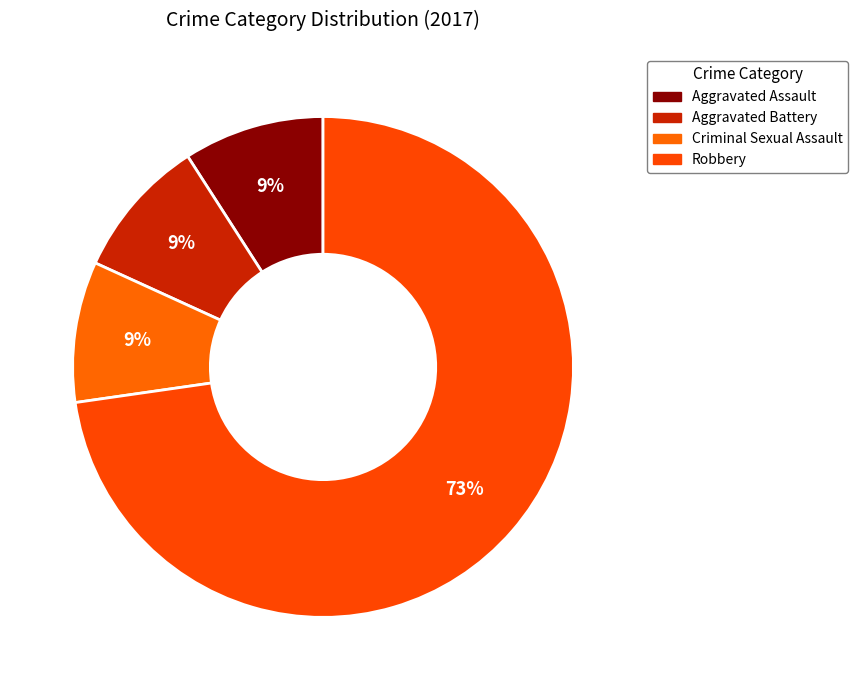

Do Robbery and Aggravated Assault together represent more than half of the pie?

Yes